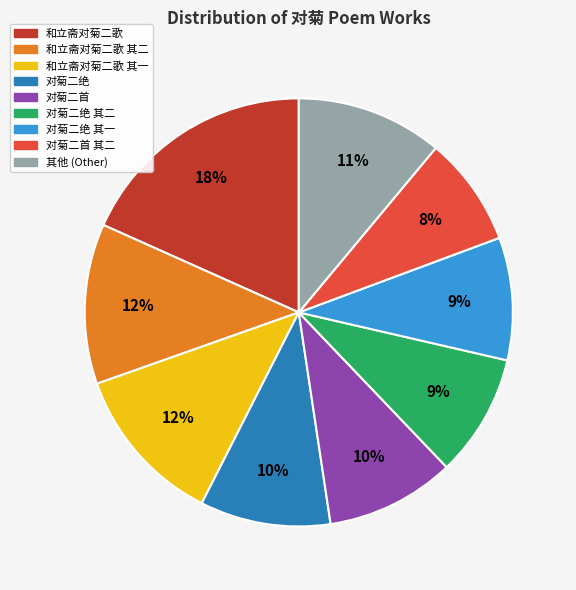

What percentage is the 和立斋对菊二歌 其二 slice, to the nearest percent?

12%